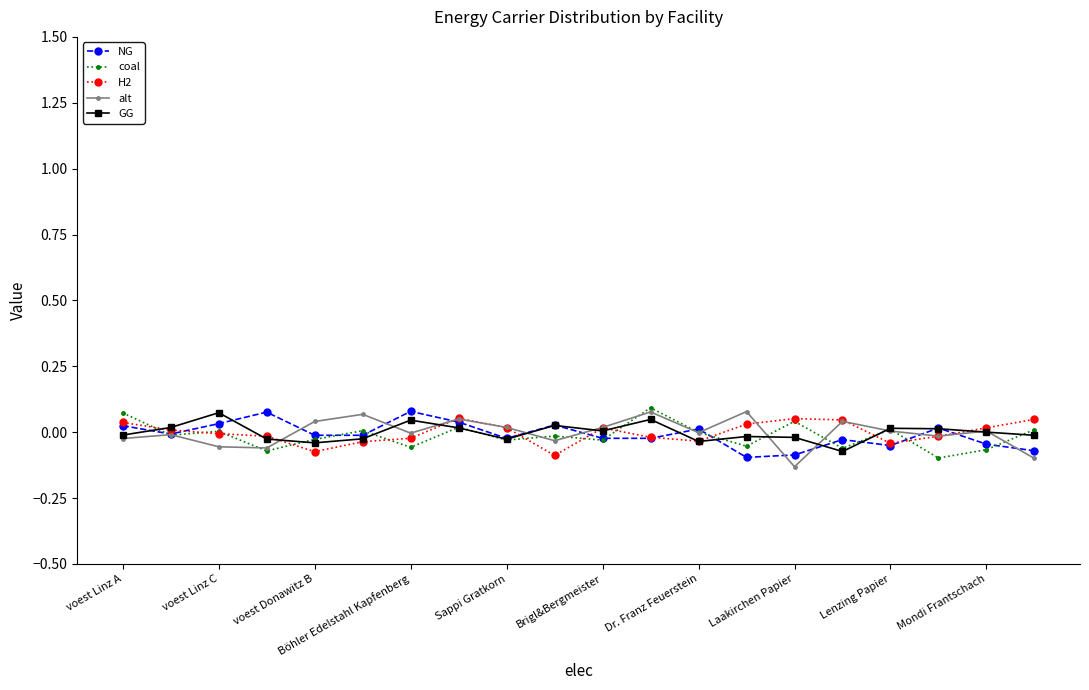

What are all the series names shown in the legend?

NG, coal, H2, alt, GG